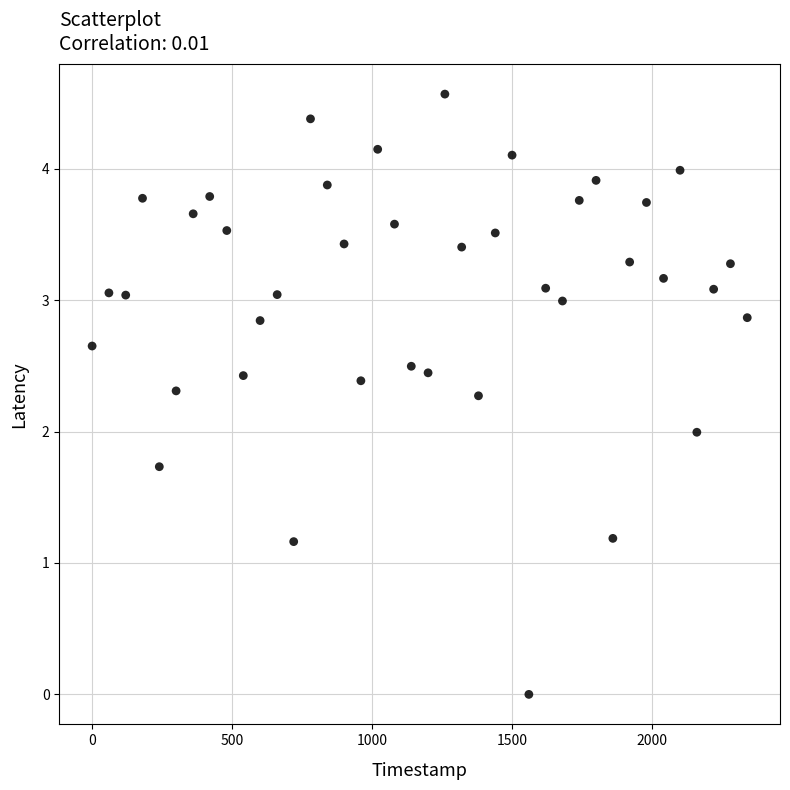

What is the range of X values (max minus min)?

2340.0